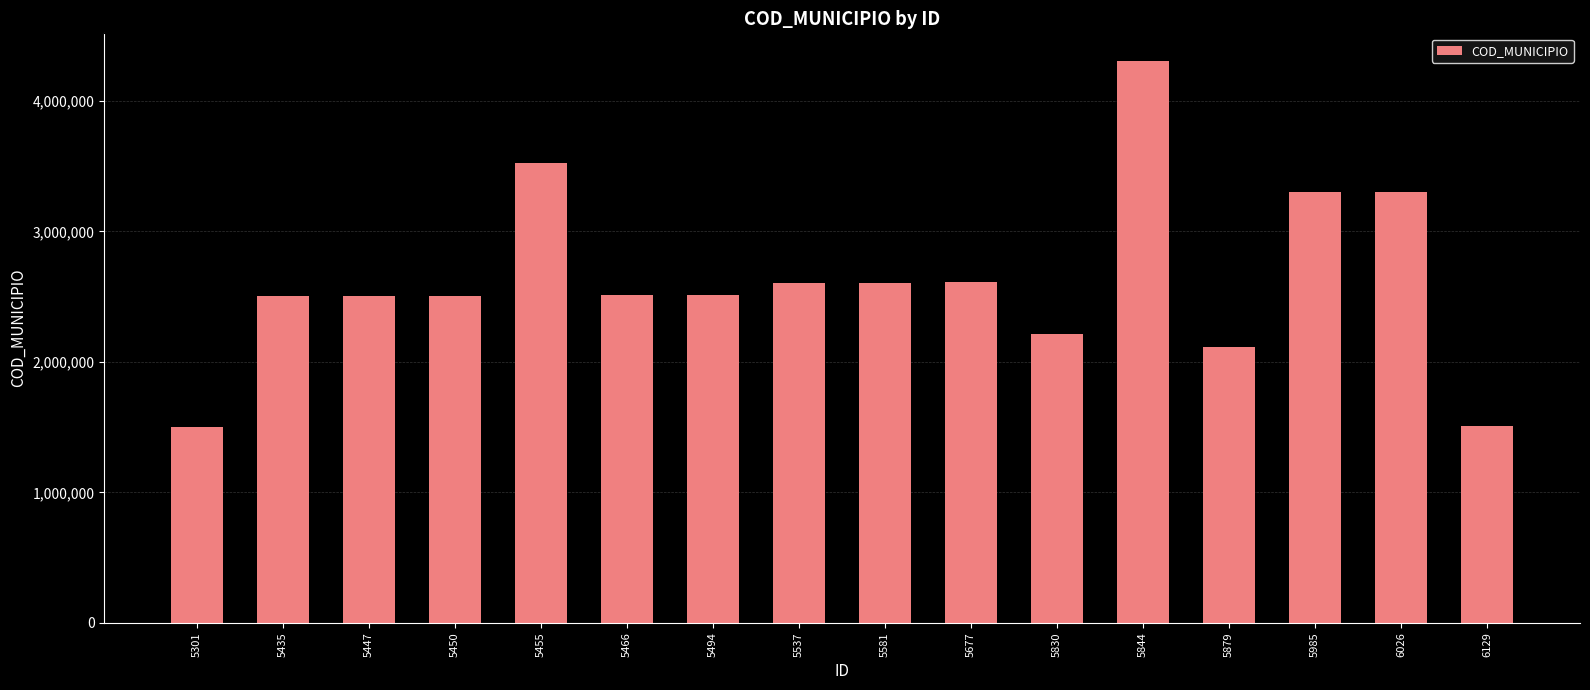

What is the value of the 8th bar from the left?

2602209